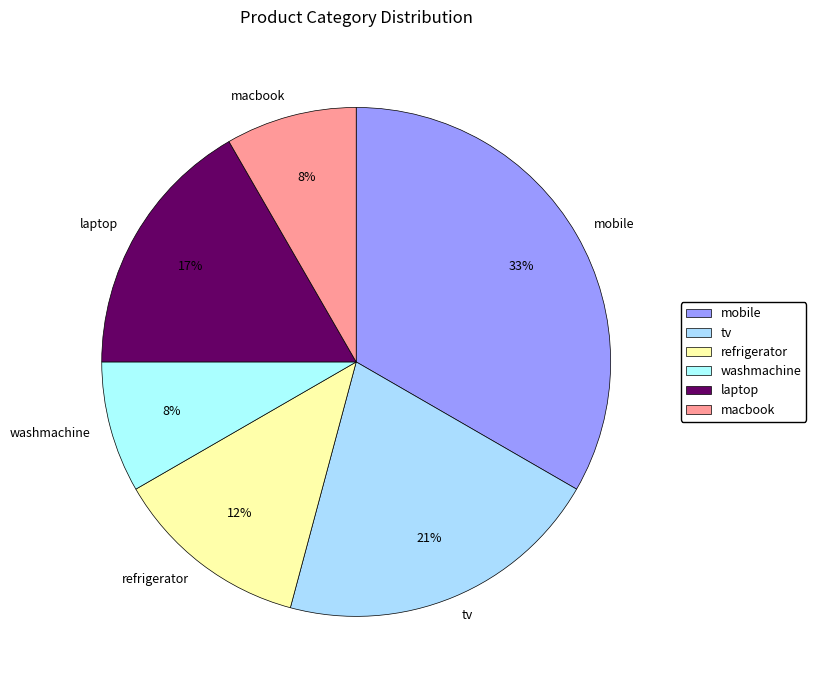

Which has a higher value, mobile or macbook?

mobile